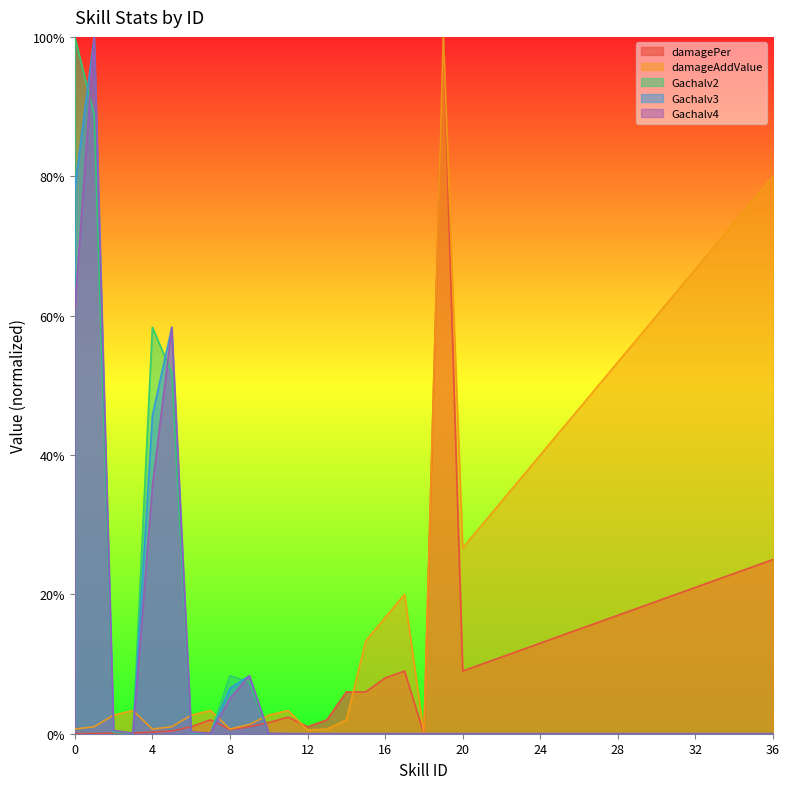

Which series has the largest total across all categories?

damageAddValue